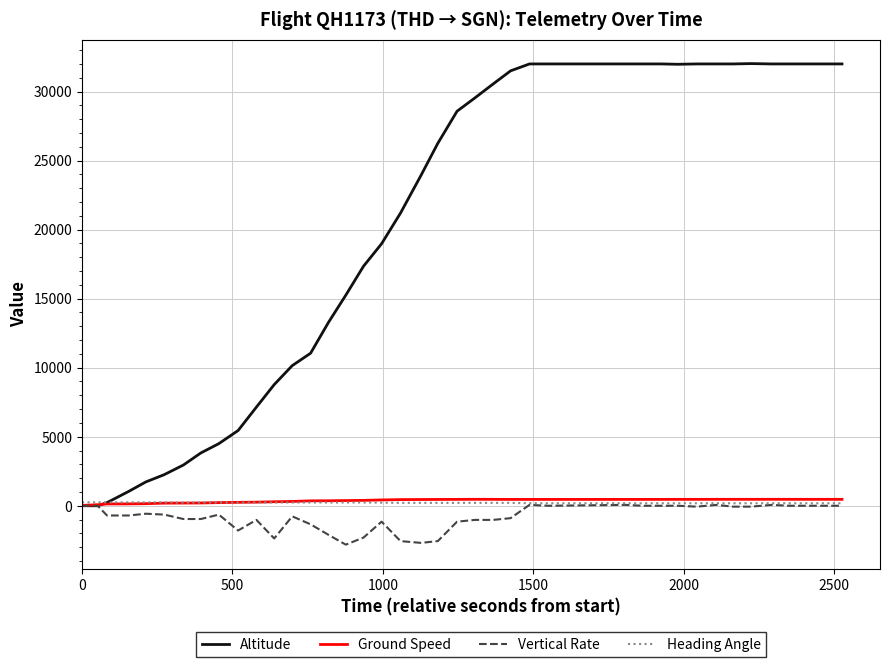

What is the difference between the second highest and second lowest values in the Altitude series?

32000